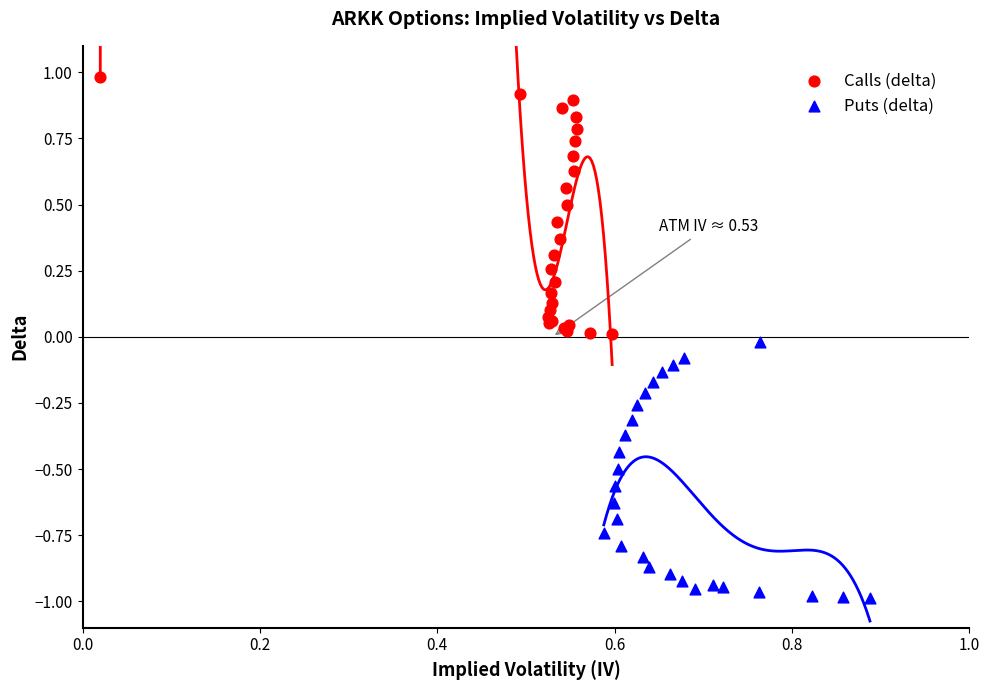

Which series contains the highest Y value?

Calls (delta)